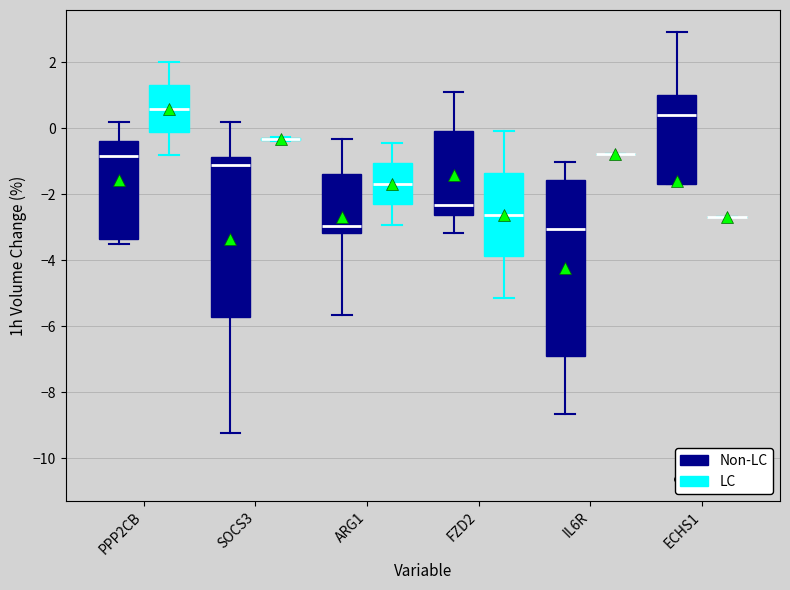

Which box is the tallest, from its lower edge to its upper edge?

IL6R (Non-LC)